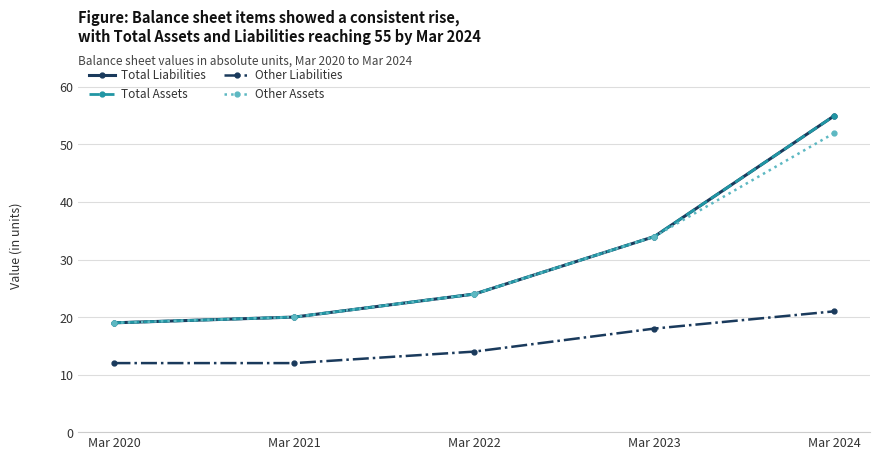

Does the chart have visible grid lines?

Yes